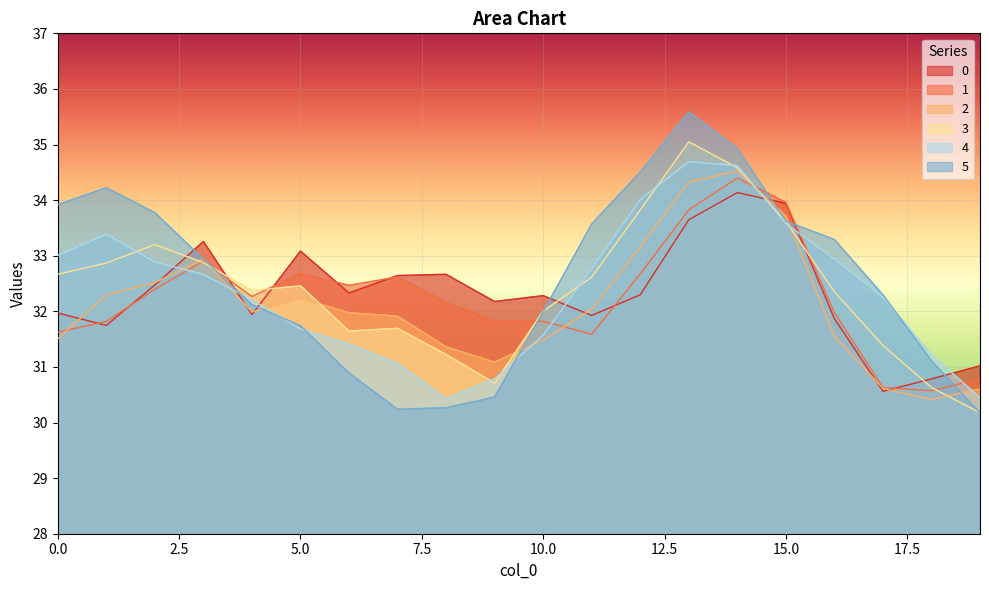

At which label does 3 reach its minimum?

19